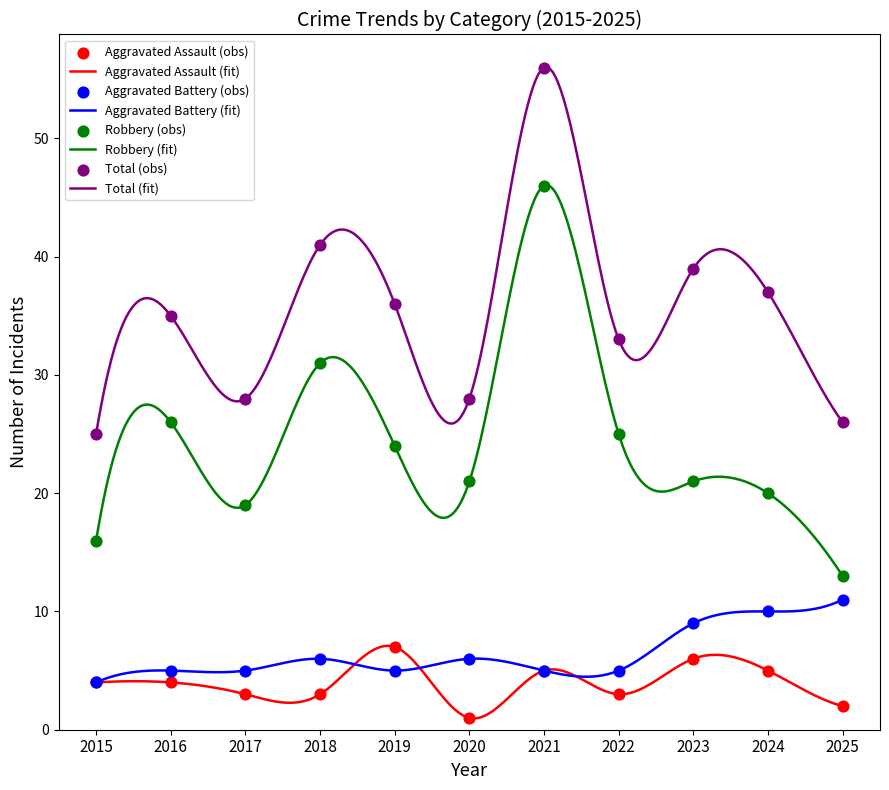

What is the total value across all series at 2025?

52